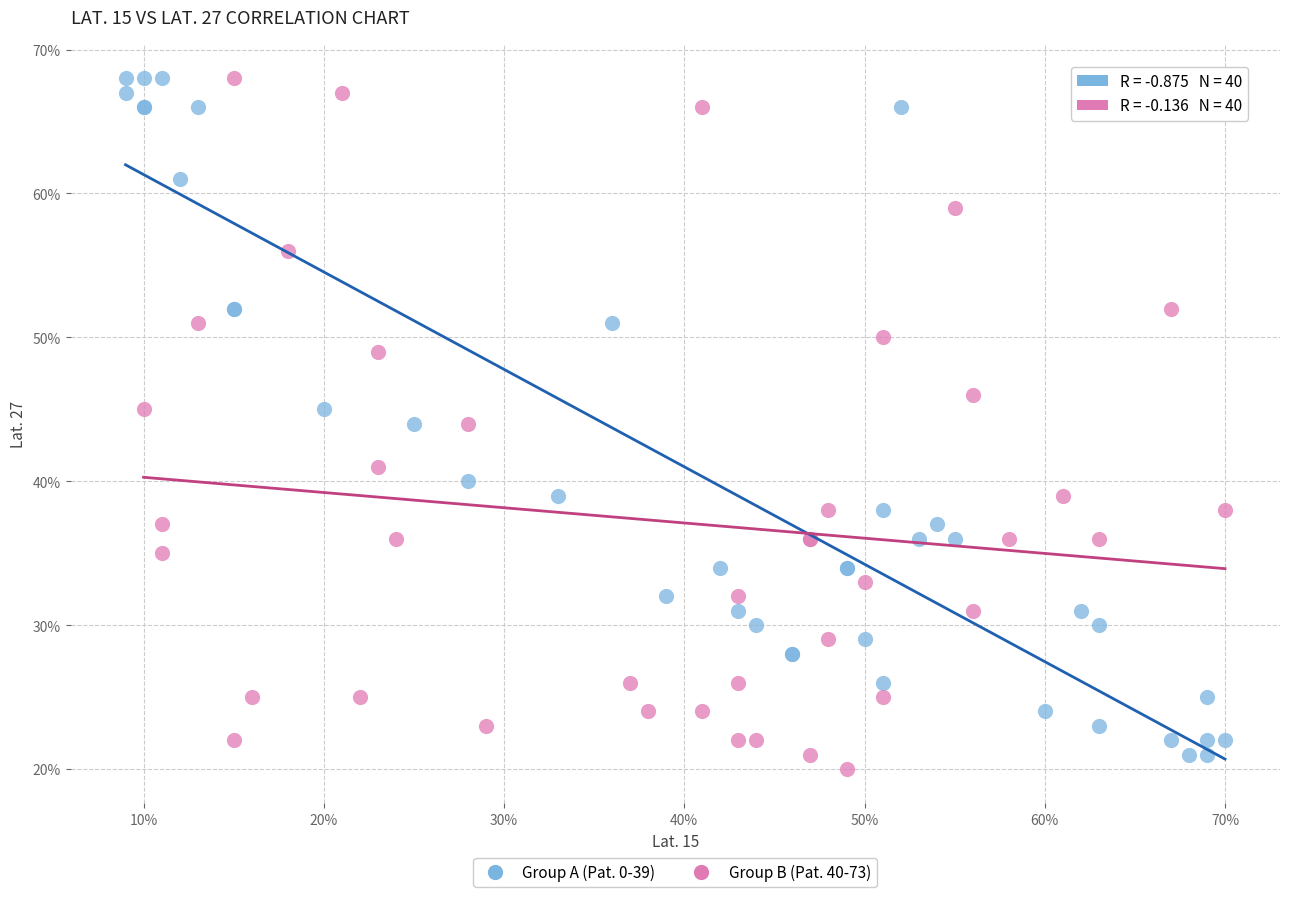

What are all the series names shown in the legend?

Group A (Pat. 0-39), Group B (Pat. 40-73)